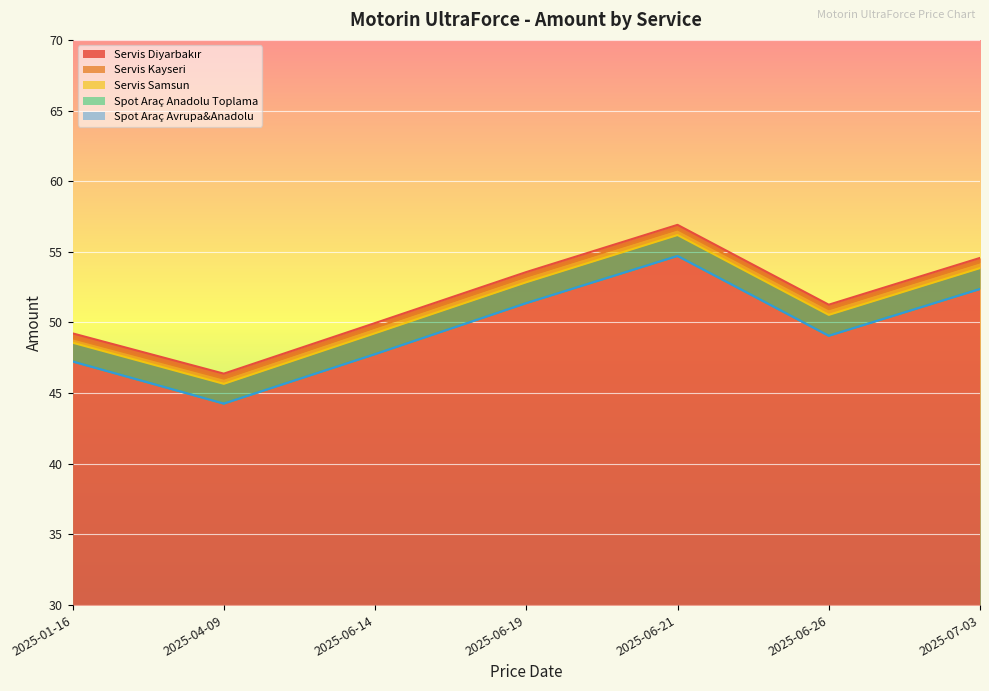

The value of Servis Kayseri at 2025-06-26 is 78.8. True or false?

False